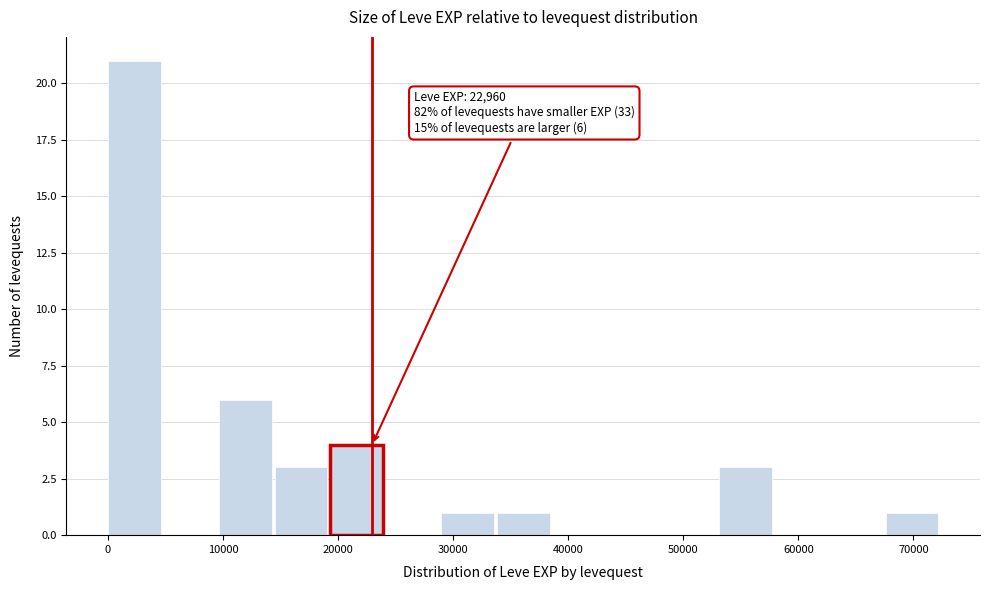

Which range on the x-axis has the tallest bar?

0 to 5000